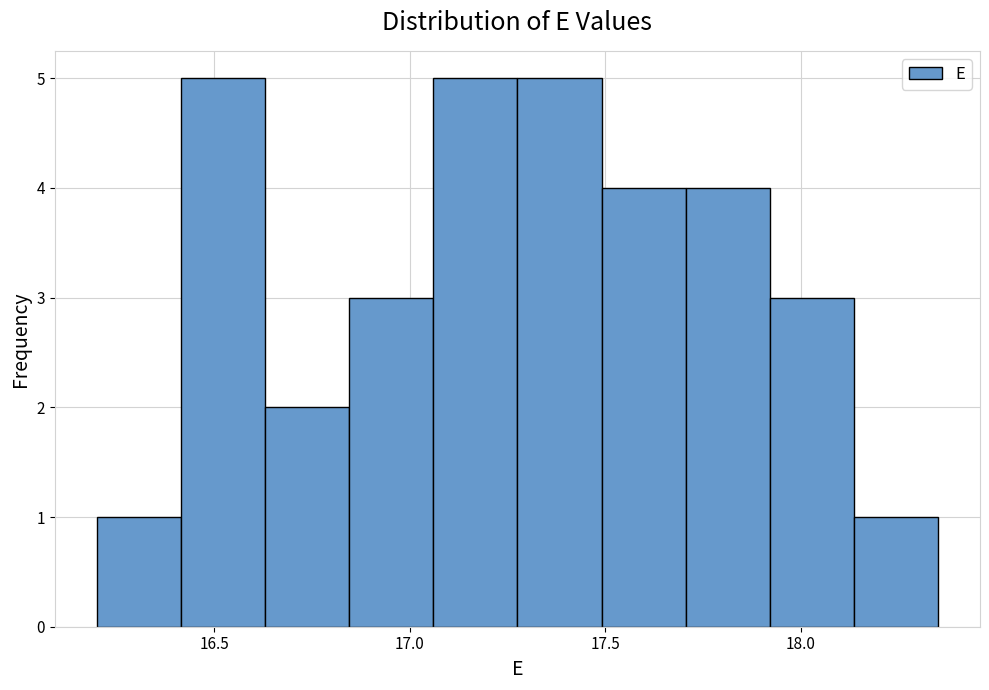

Reading left to right, list every bar in this chart as the range it spans on the x-axis followed by its height. Neither the bar edges nor the heights are printed on the chart, so give them approximately, as read against the axes.

16.200 to 16.415: 1
16.415 to 16.630: 5
16.630 to 16.845: 2
16.845 to 17.060: 3
17.060 to 17.275: 5
17.275 to 17.490: 5
17.490 to 17.705: 4
17.705 to 17.920: 4
17.920 to 18.135: 3
18.135 to 18.350: 1